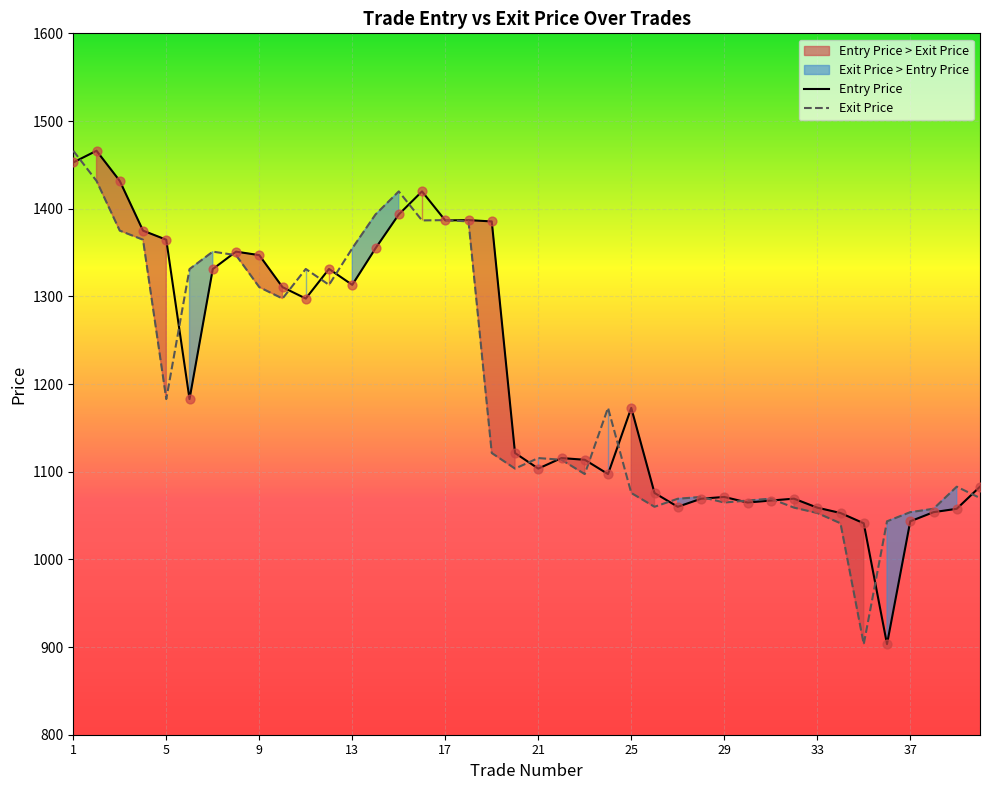

Which series contains the highest Y value?

Entry Price